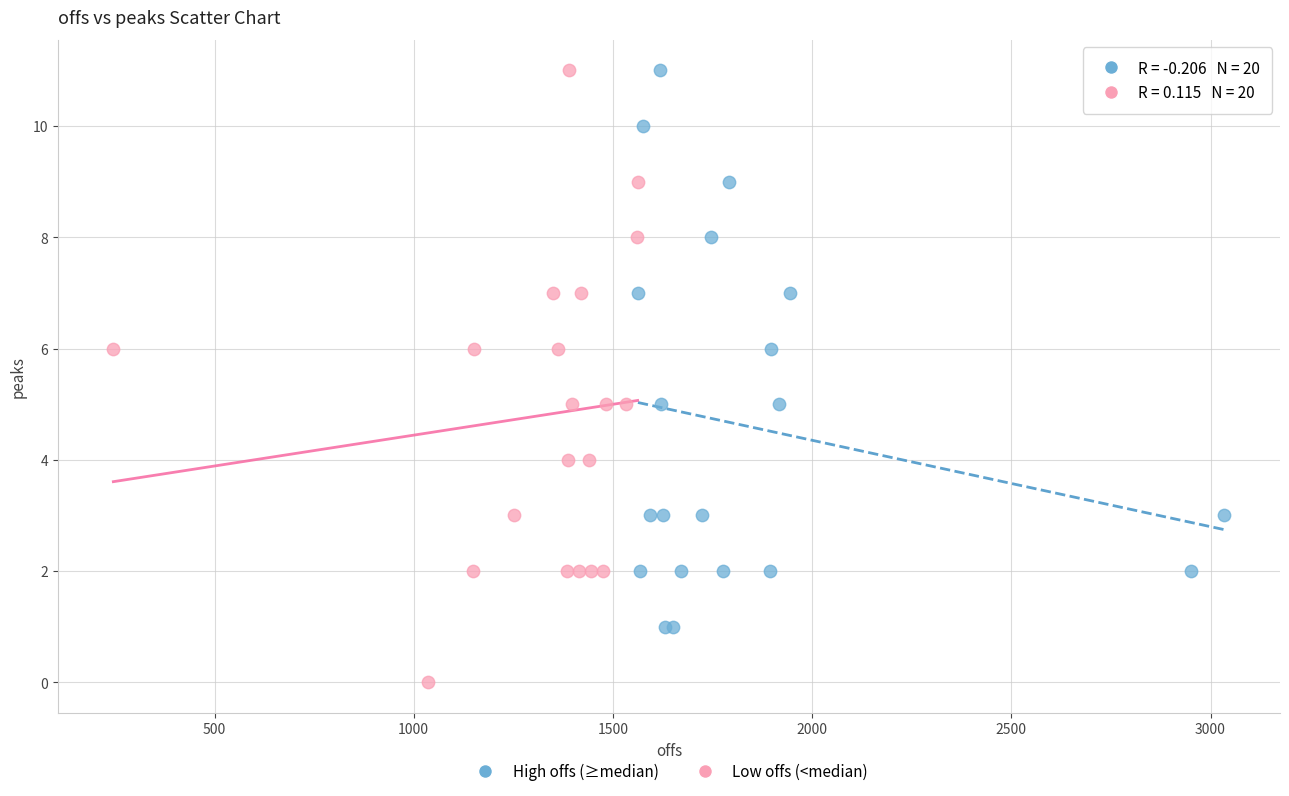

Which series contains the lowest Y value?

Low offs (<median)